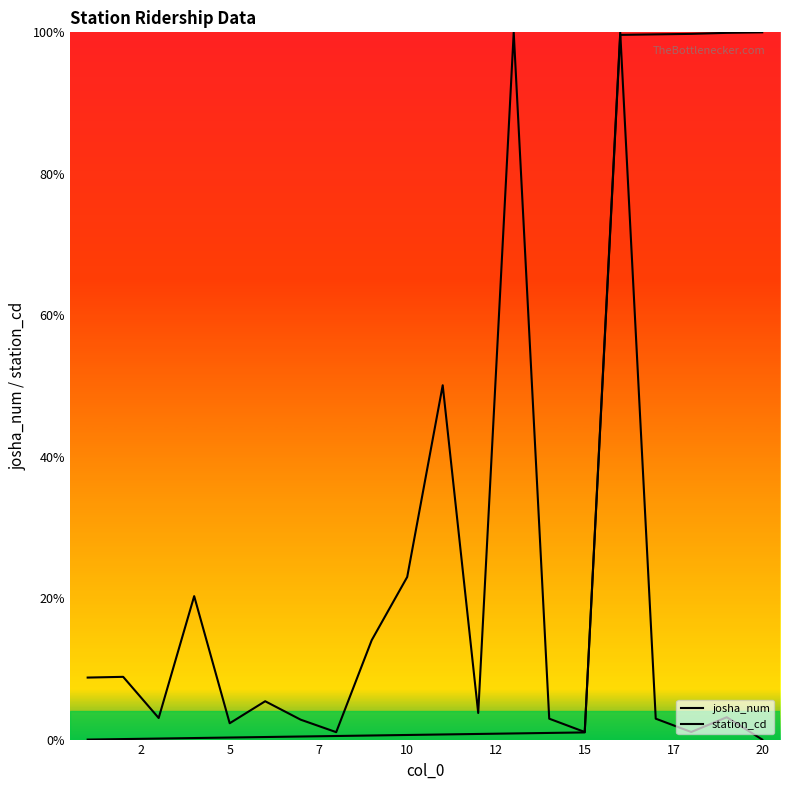

How many distinct data groups are displayed?

2